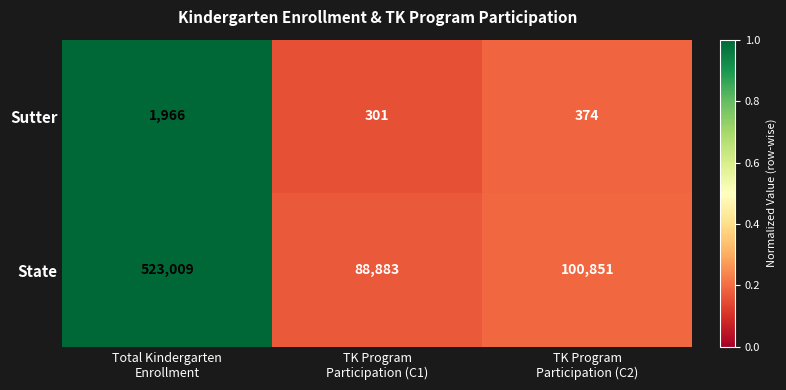

What is the difference between the maximum and minimum values in the Sutter series?

1665